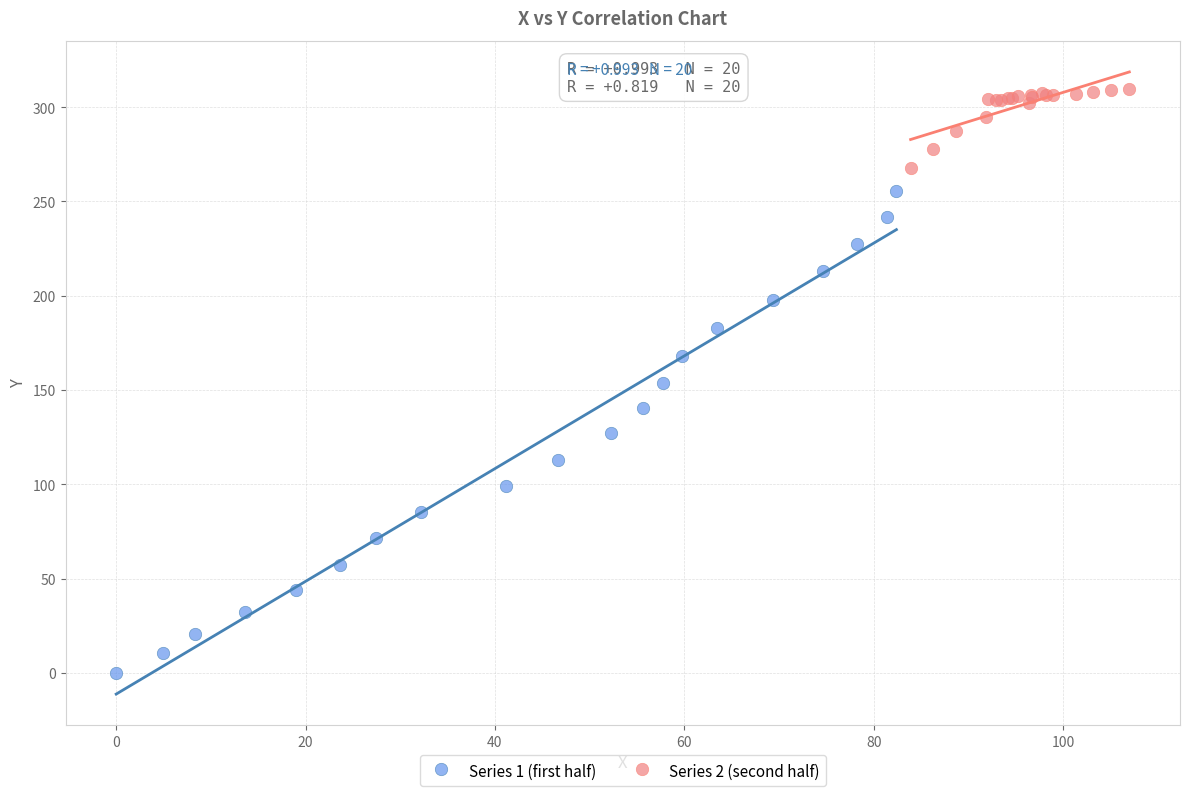

Which series contains the highest Y value?

Series 2 (second half)